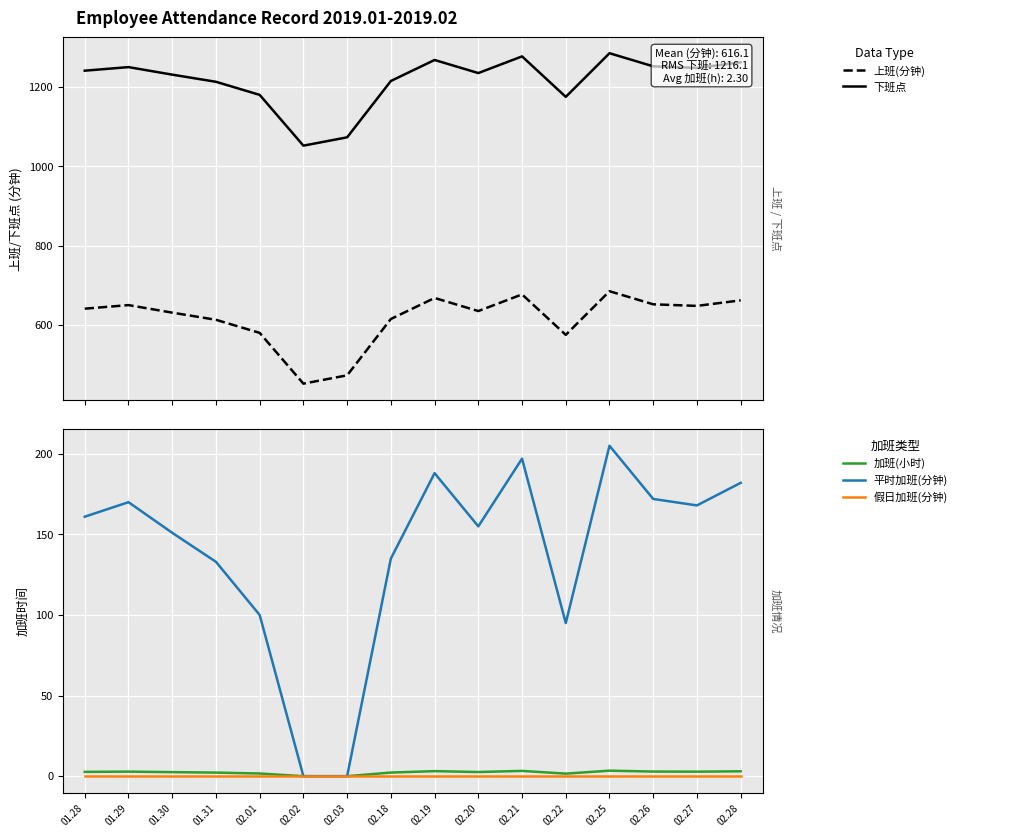

Which label corresponds to the largest value in the chart?

02.25